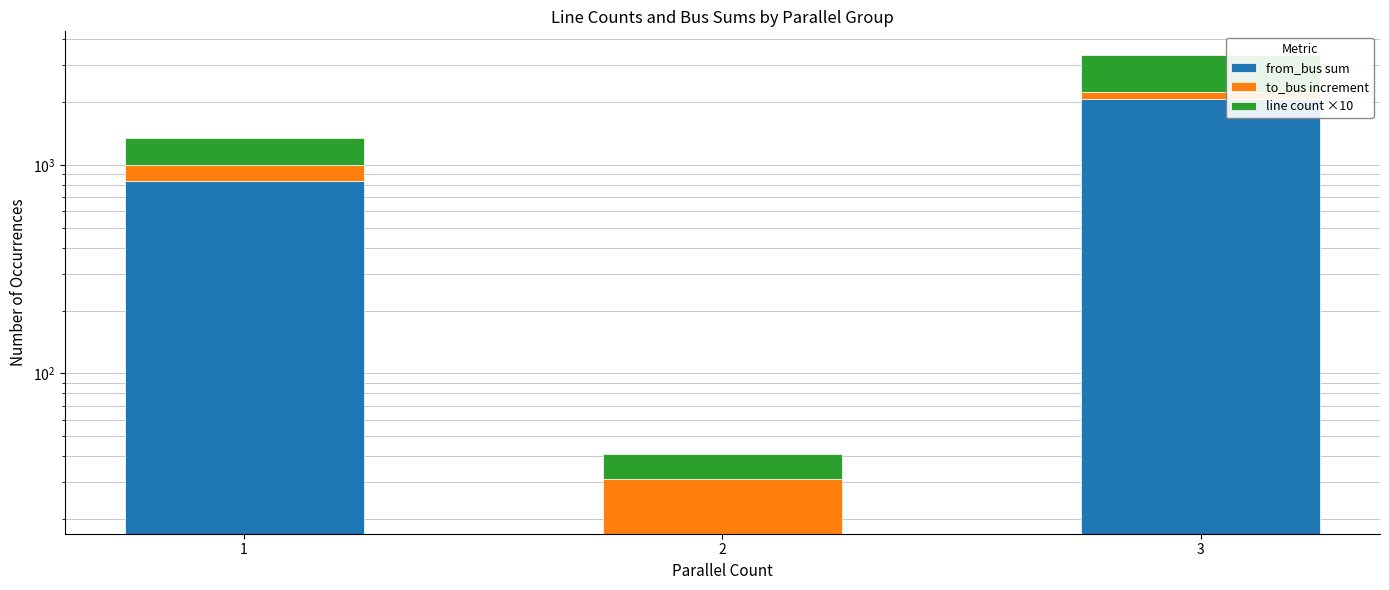

The value of from_bus sum at 1 is 833. True or false?

True